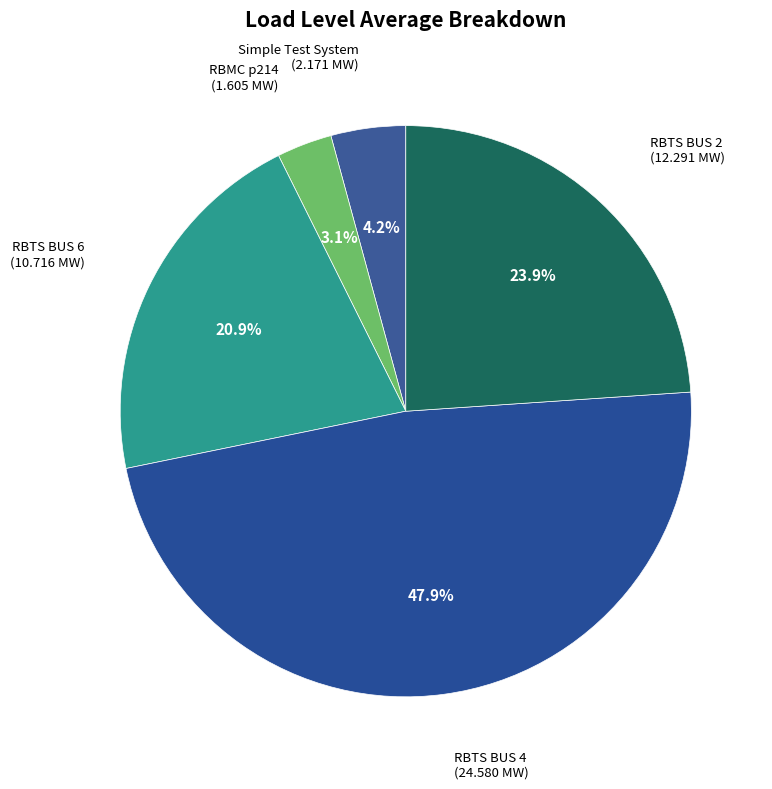

How many slices are in this pie chart?

5